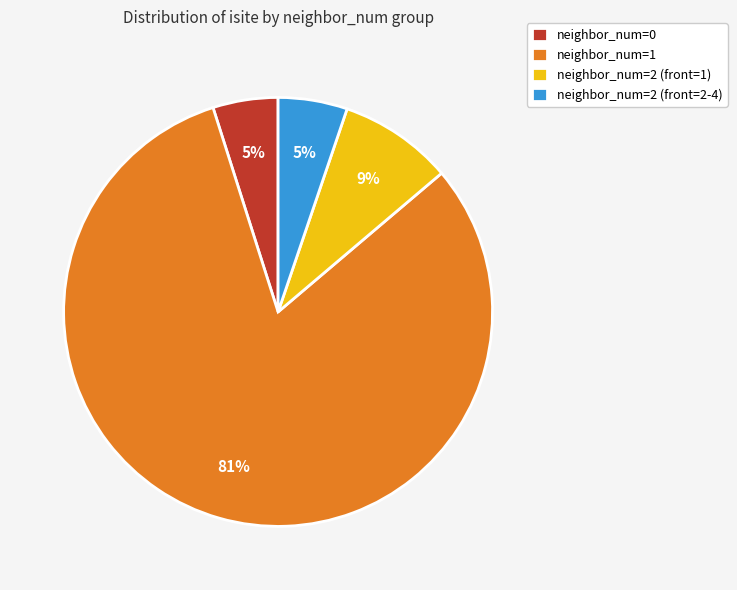

What percentage is the neighbor_num=2 (front=1) slice, to the nearest percent?

9%